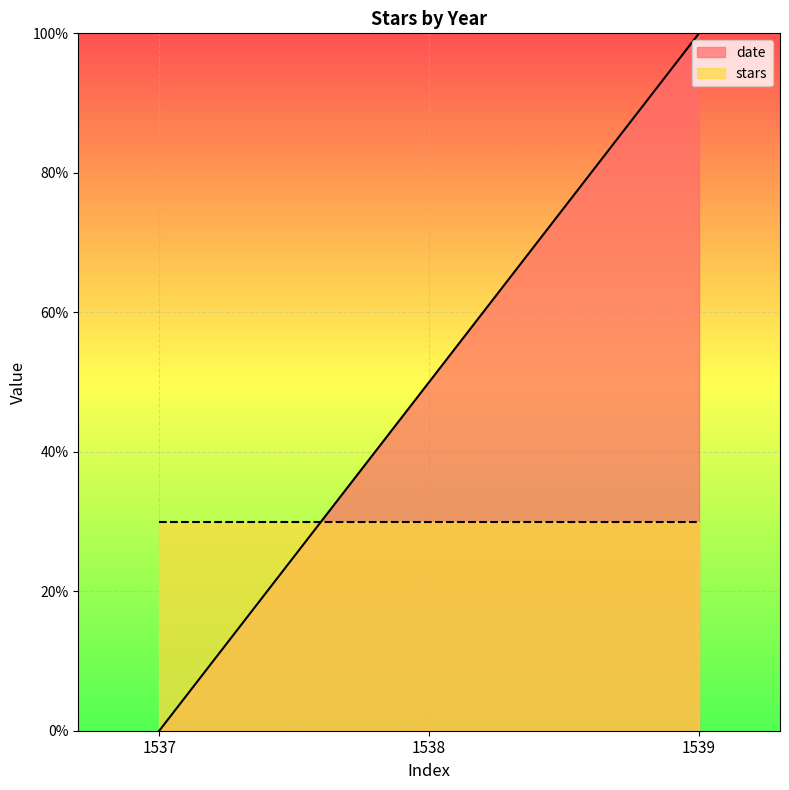

The chart shows a value of 0.5 at 1537. True or false?

False